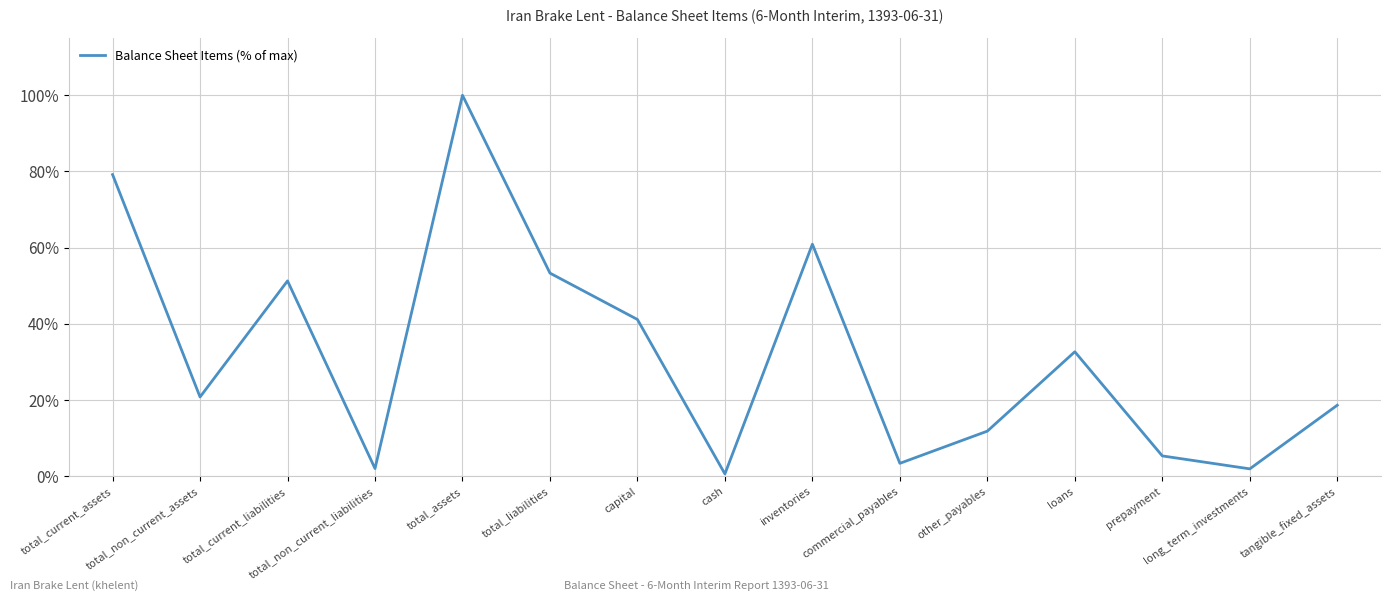

Which category has the highest value across all series?

total_assets